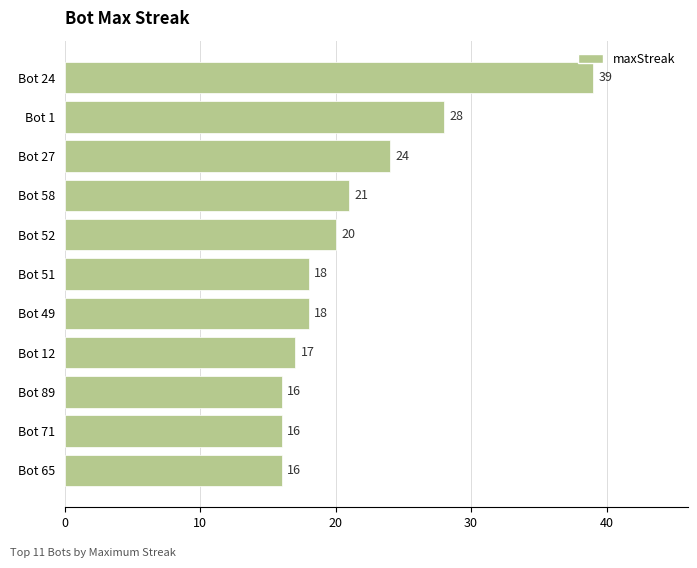

How many distinct data groups are displayed?

1